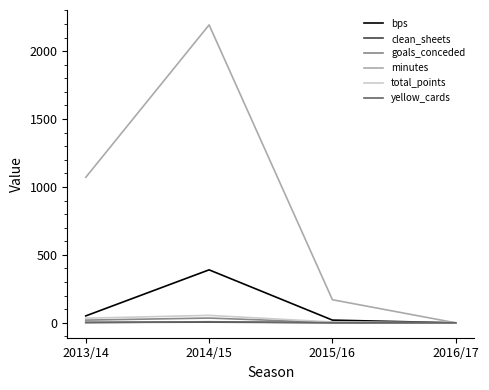

Is the value of clean_sheets at 2014/15 greater than the value of minutes at 2014/15?

No